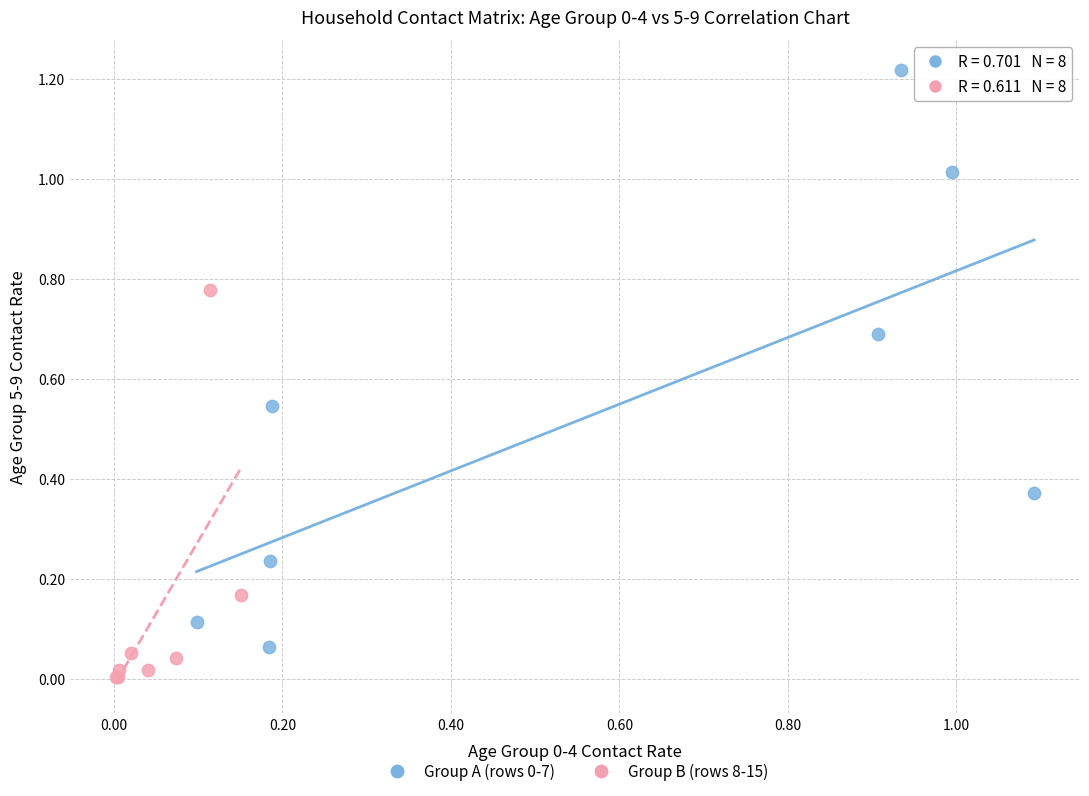

Which series contains the lowest Y value?

Group B (rows 8-15)